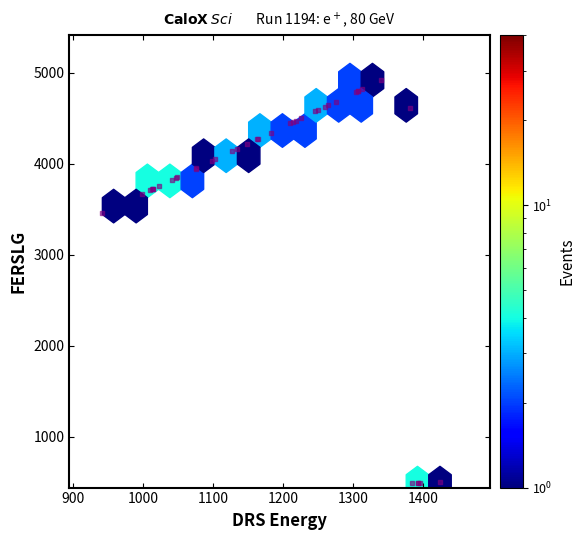

What Y value in the scatter plot is closest to 2703?

3457.5